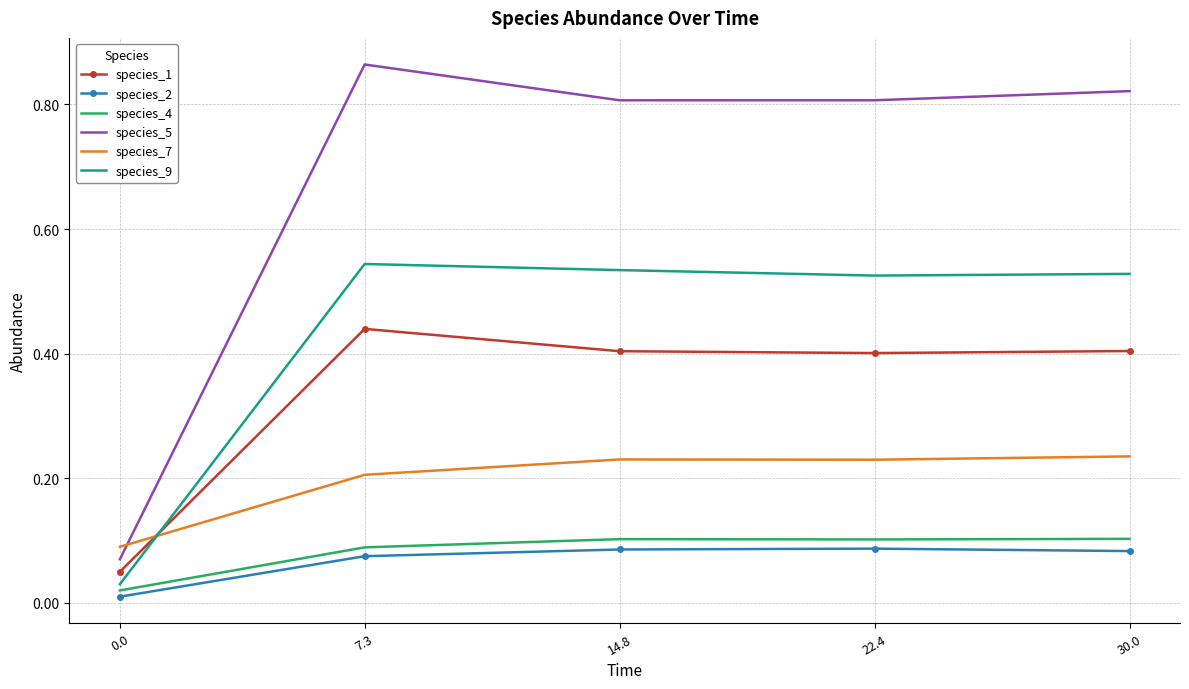

The species_1 series shows 0.7 at 7.3. True or false?

False